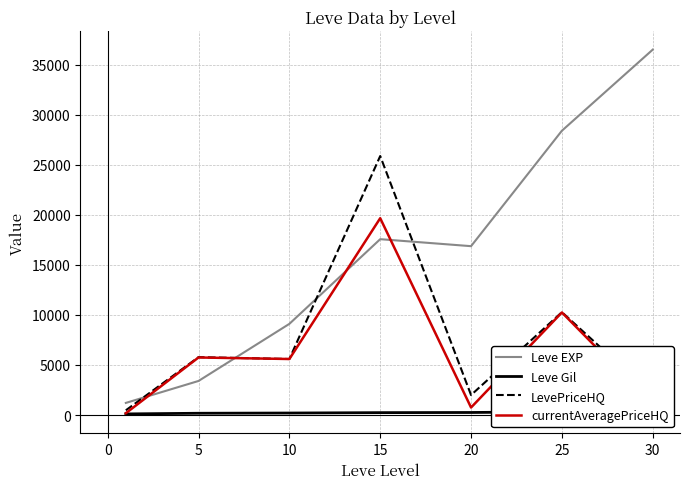

Is it true that currentAveragePriceHQ equals 4009.6 at 5?

False